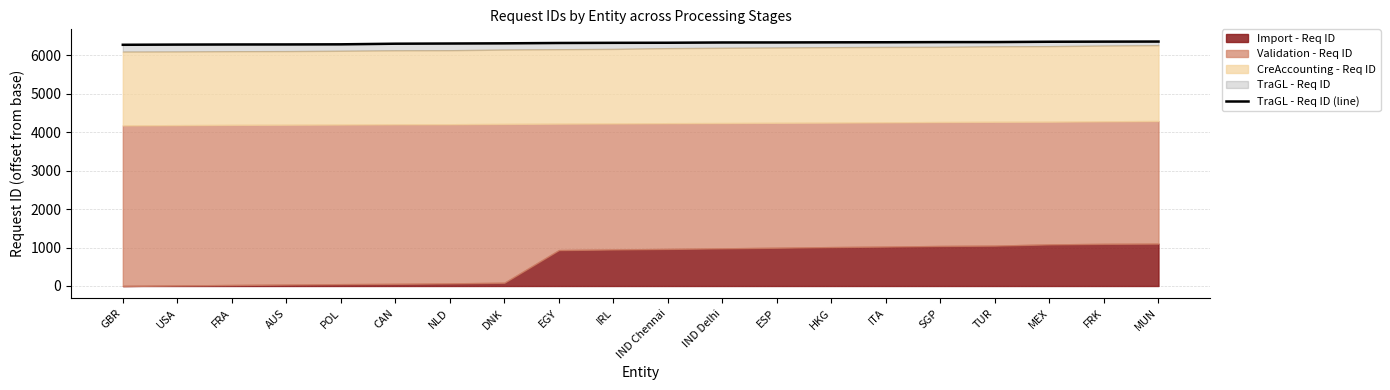

Where does the data first go above 6326?

IND Delhi